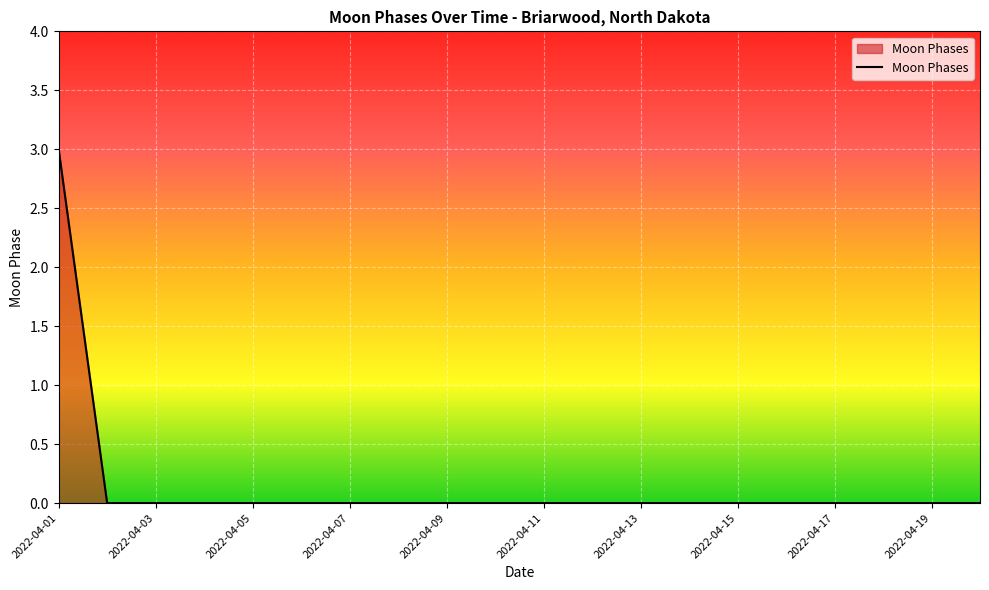

What is the difference between the maximum and minimum values?

3